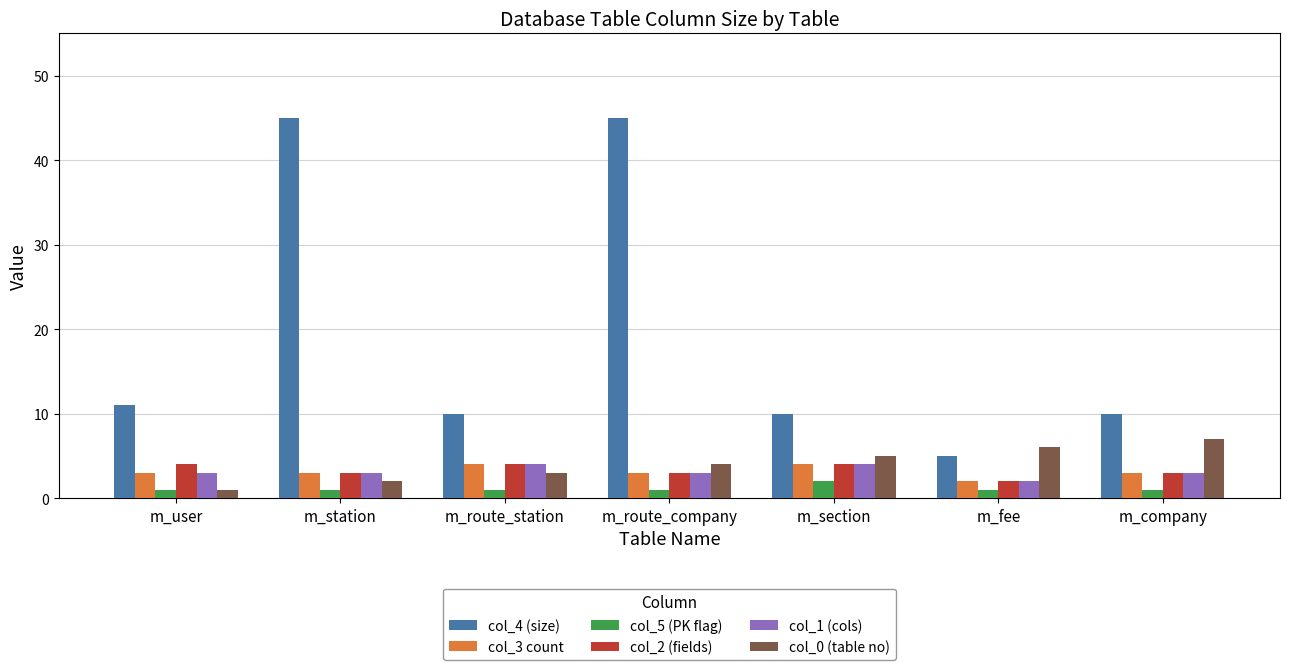

Reading right to left, what are all the values shown in this chart?

col_4 (size): 10	5	10	45	10	45	11
col_3 count: 3	2	4	3	4	3	3
col_5 (PK flag): 1	1	2	1	1	1	1
col_2 (fields): 3	2	4	3	4	3	4
col_1 (cols): 3	2	4	3	4	3	3
col_0 (table no): 7	6	5	4	3	2	1